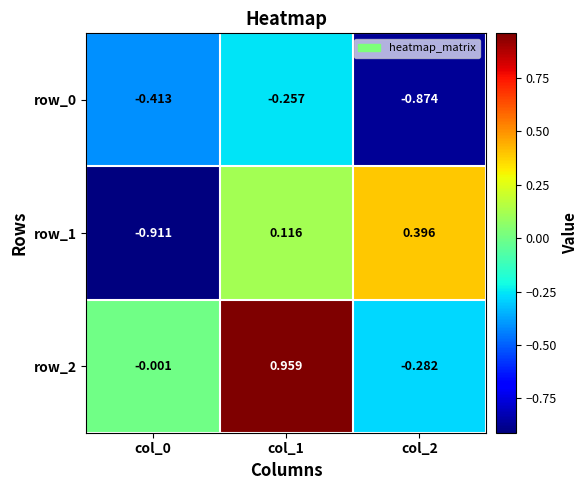

Where does the row_1 series first go above 0?

col_1